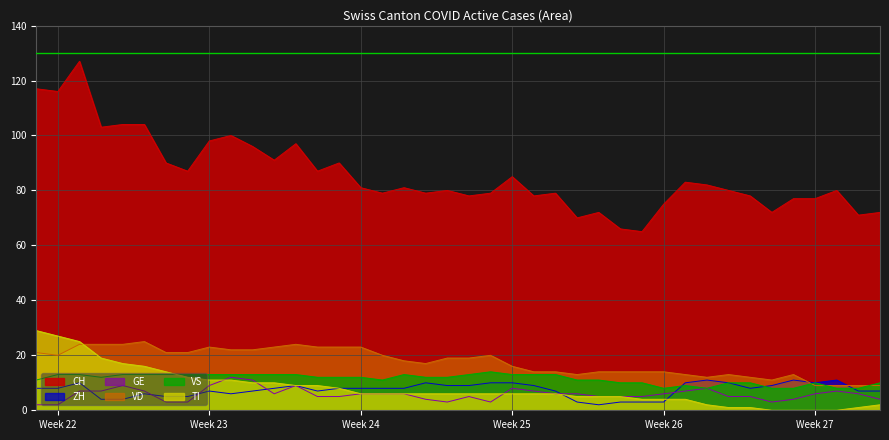

True or false: CH and TI cross at least once.

False